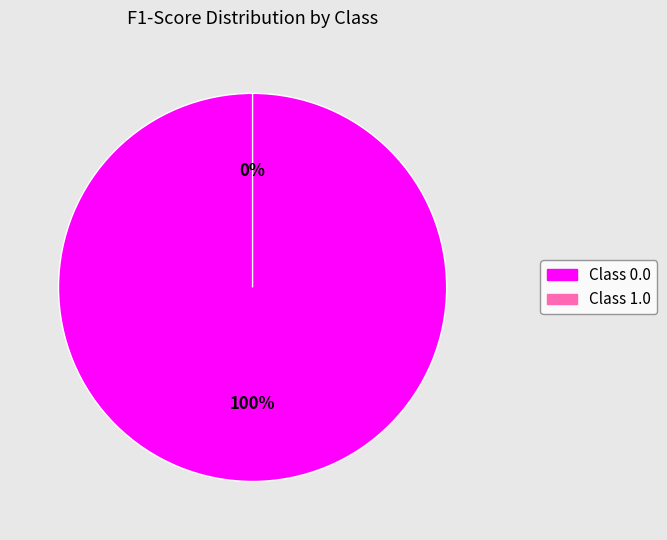

To the nearest percent, what portion does 0.0 represent?

100%